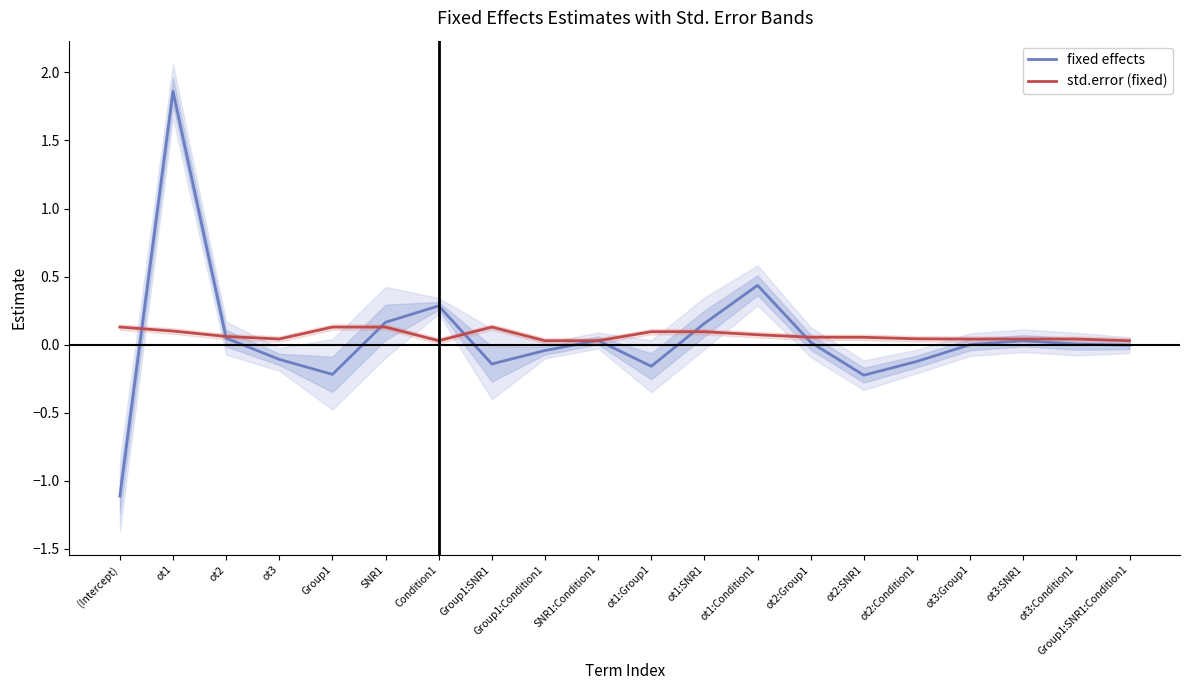

What is the difference between the std.error (fixed) values at Group1:SNR1:Condition1 and Group1:SNR1?

0.1